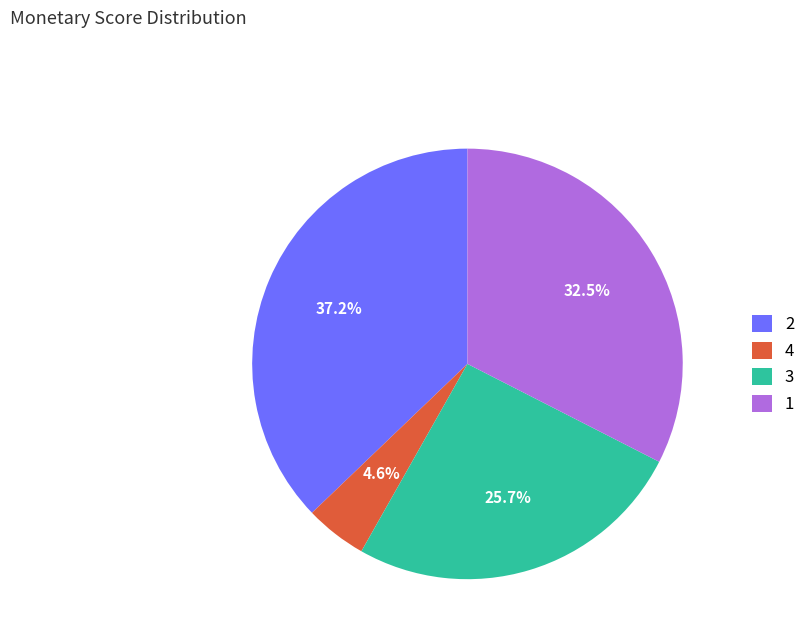

Which category has the smallest portion of the pie?

4